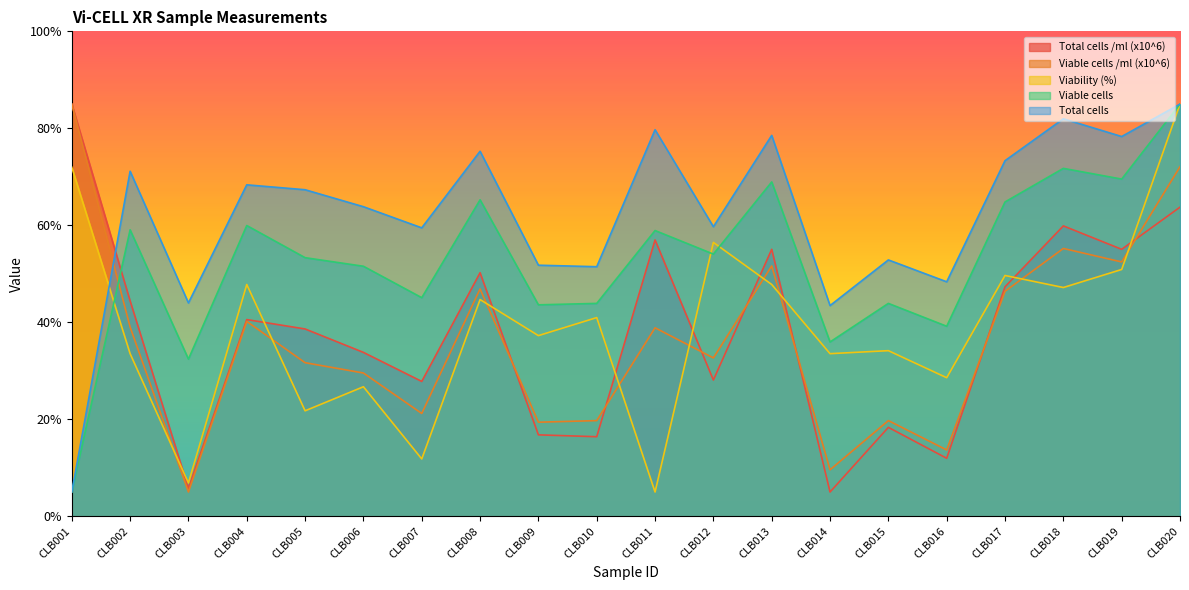

At CLB008, list the series in order from largest to smallest.

Total cells, Viable cells, Total cells /ml (x10^6), Viable cells /ml (x10^6), Viability (%)